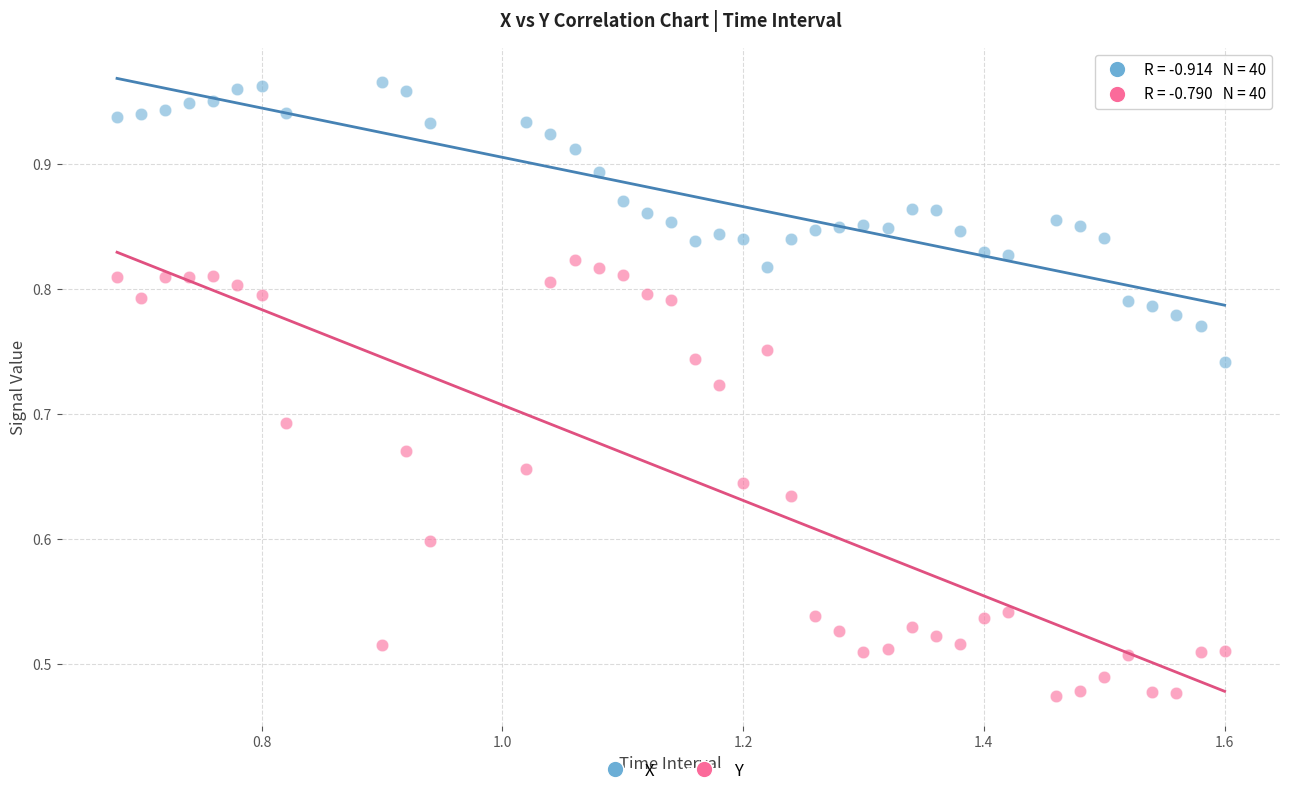

Which series contains the highest Y value?

X